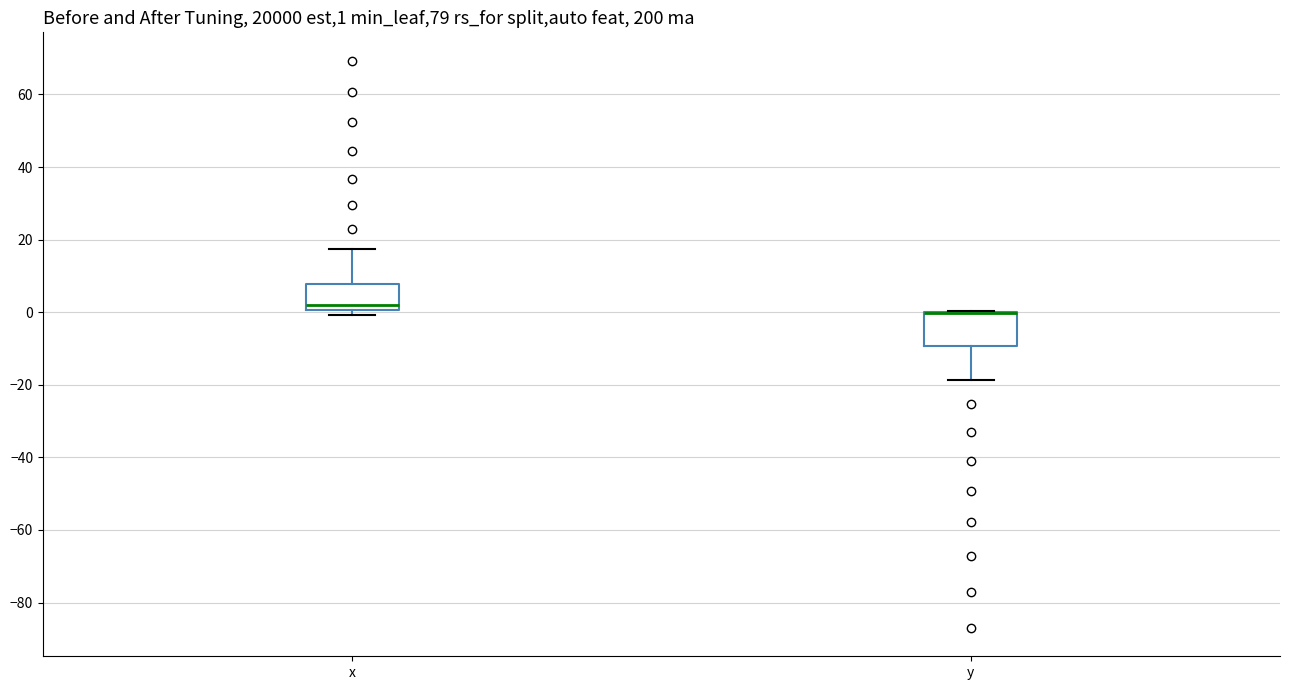

Which box is the tallest, from its lower edge to its upper edge?

y